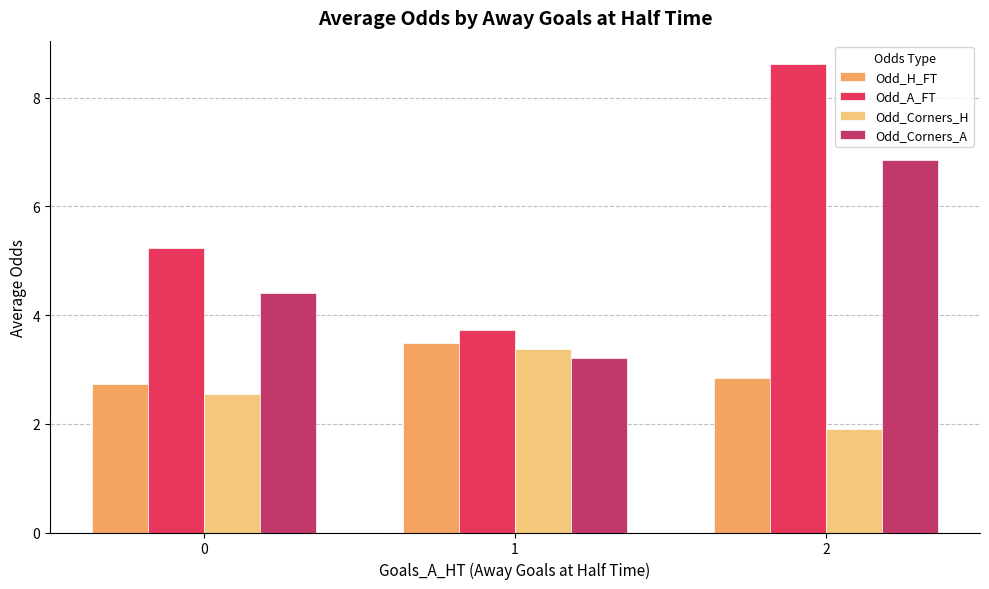

Reading left to right, transcribe all the data shown in this chart.

Odd_H_FT: 0=2.7	1=3.5	2=2.8
Odd_A_FT: 0=5.2	1=3.7	2=8.6
Odd_Corners_H: 0=2.5	1=3.4	2=1.9
Odd_Corners_A: 0=4.4	1=3.2	2=6.9